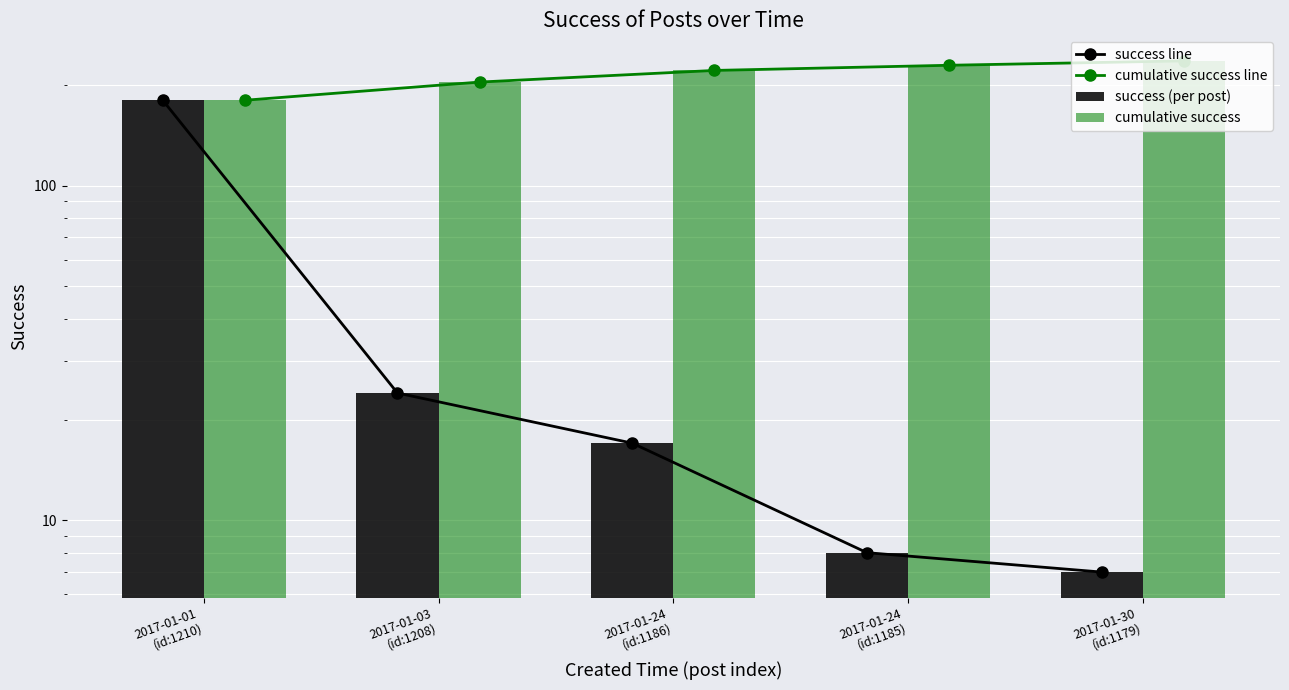

How many distinct data groups are displayed?

4